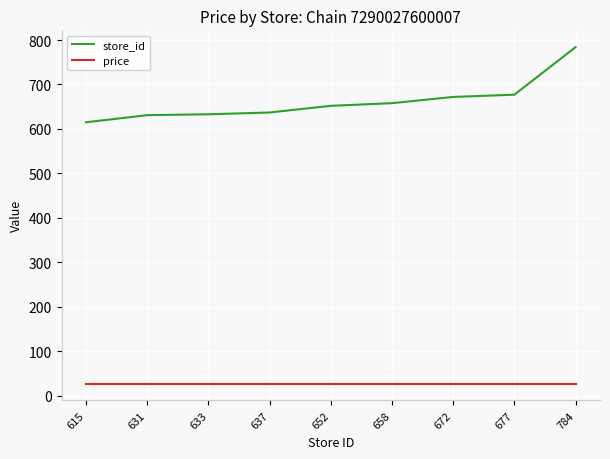

Which series has the largest range (max minus min)?

store_id